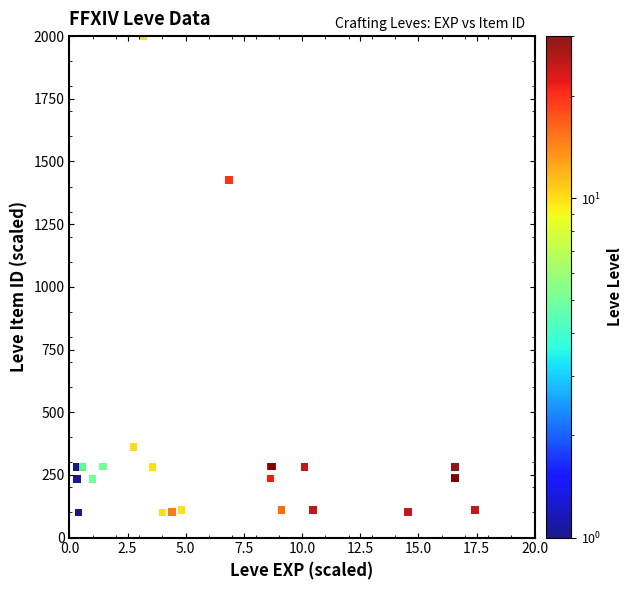

What Y value in the scatter plot is closest to 1050?

1425.8